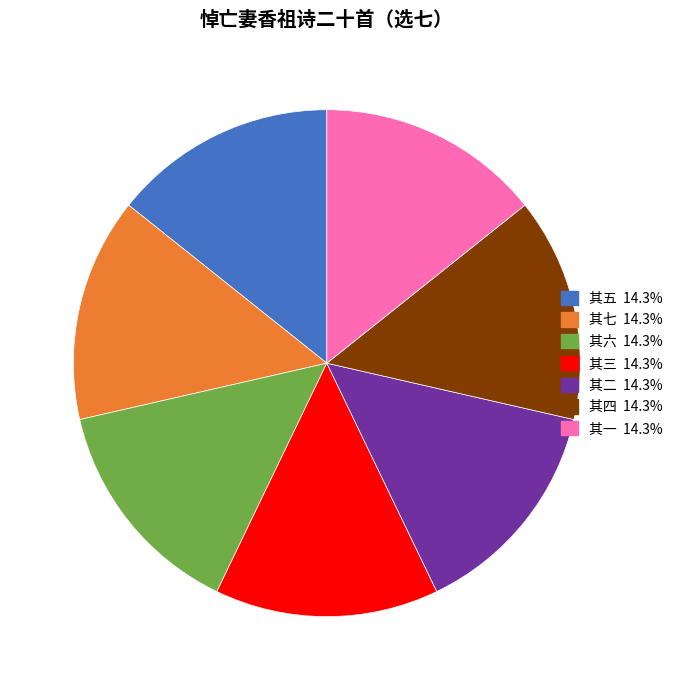

Is the sum of 其七 and 其三 greater than half?

No